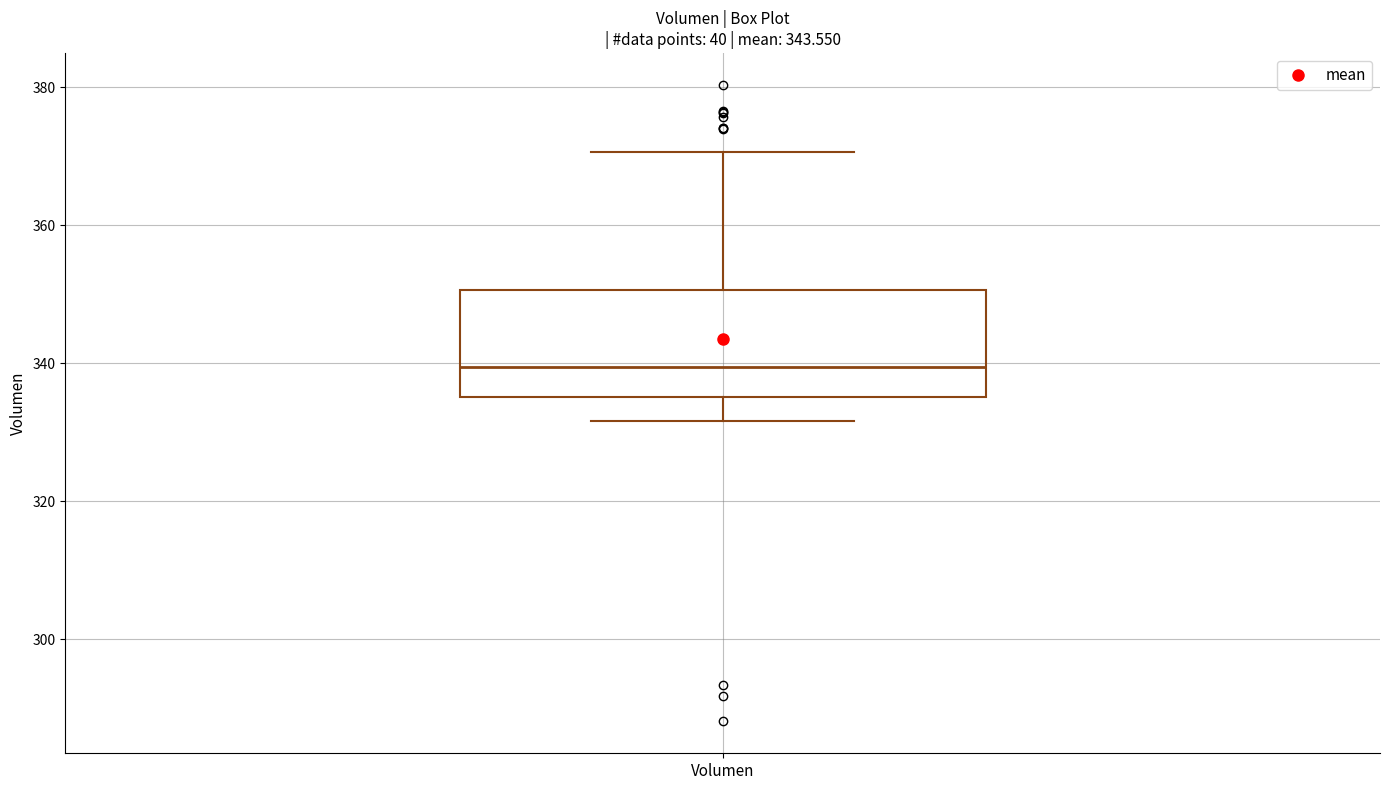

Read this box plot against the y-axis: the position of the median line, the range covered by the box, and the ends of both whiskers. The values are not printed on the chart, so give them approximately, as read against the axis.

median 340, box 336 to 350, whiskers 332 to 370